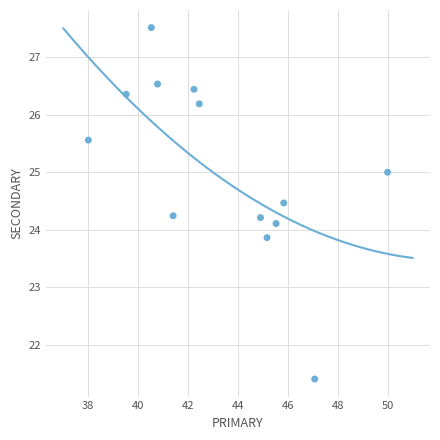

What is the range of Y values (max minus min)?

6.1